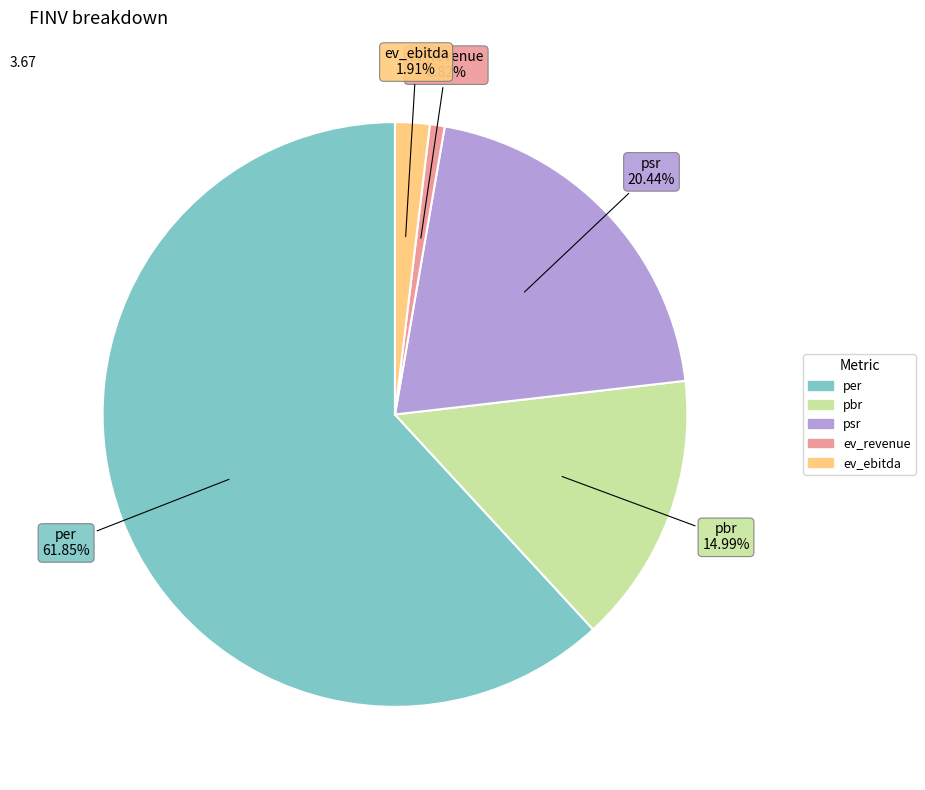

How many slices are in this pie chart?

5